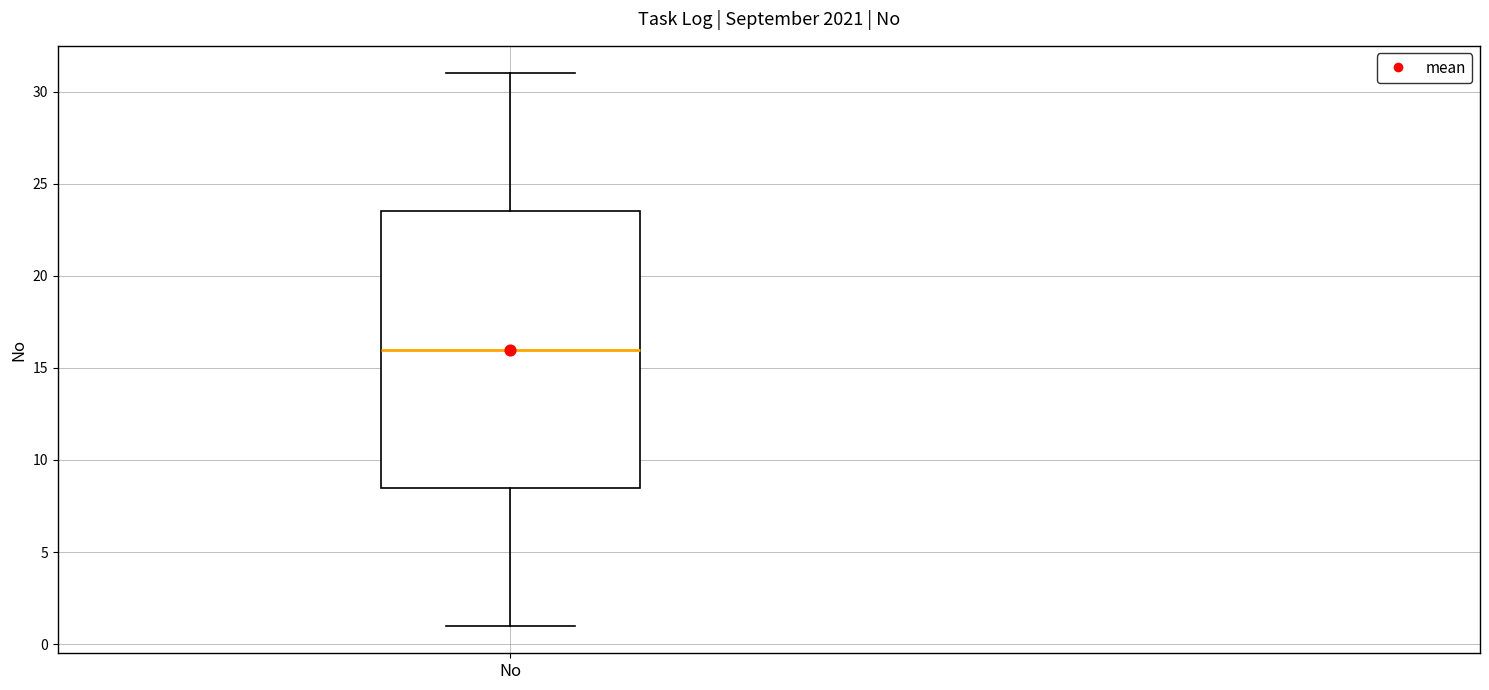

Where is the lower edge of the box for No on the y-axis? The values are not printed on the chart, so give them approximately, as read against the axis.

8.5